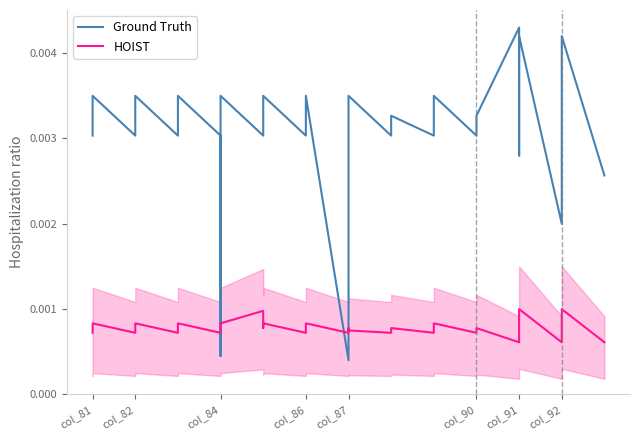

How many times do HOIST and Ground Truth cross each other?

4